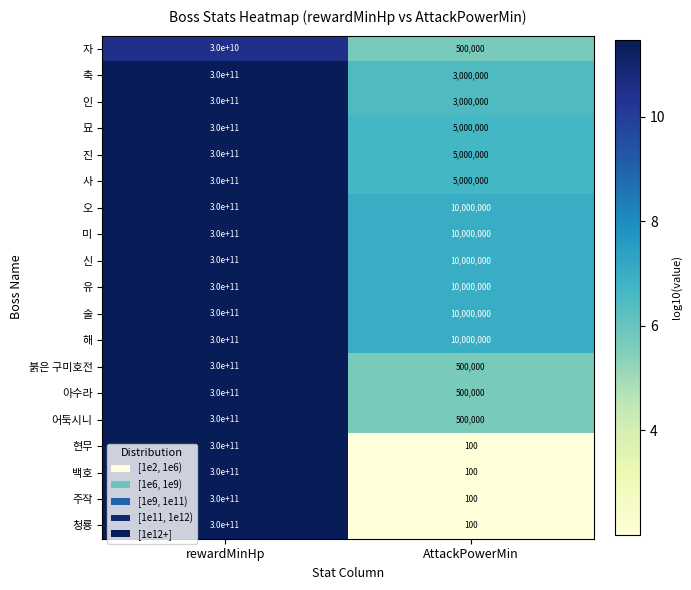

Is it true that 어둑시니 equals 156634497690 at rewardMinHp?

False